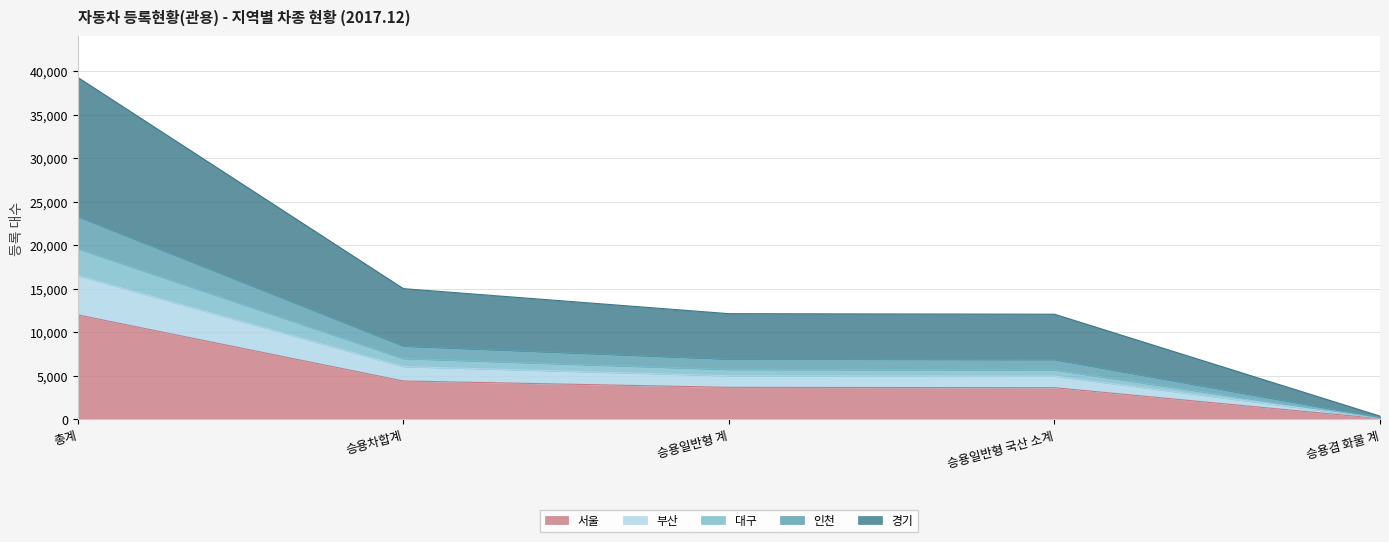

Where does the 경기 series first go above 5015?

총계